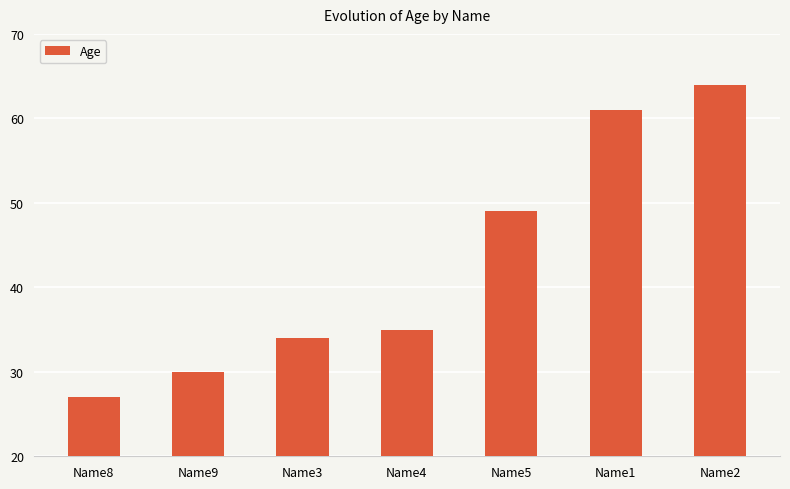

What is the average value?

43